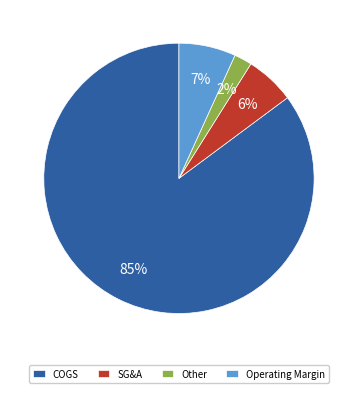

Which slice is the largest?

COGS